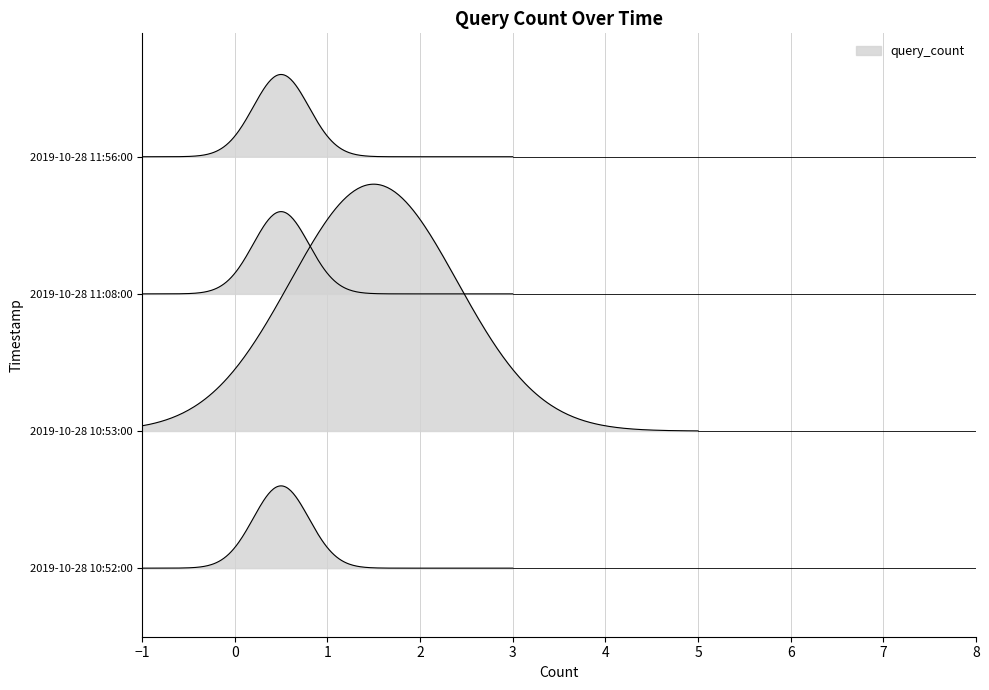

What is the sum of the values at 2019-10-28 11:56:00 and 2019-10-28 10:52:00?

2